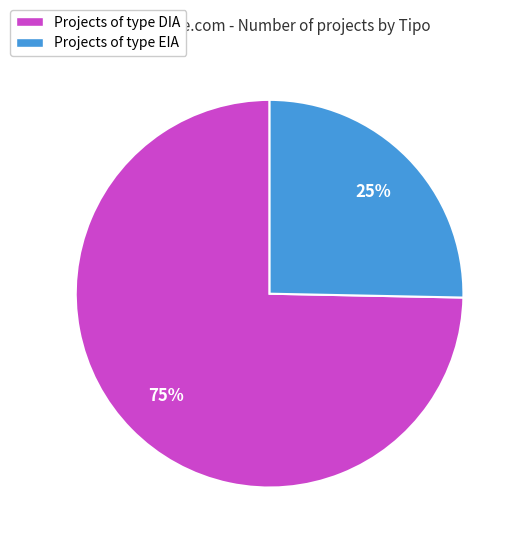

What is the ratio of the value at Projects of type EIA to the value at Projects of type DIA?

0.3